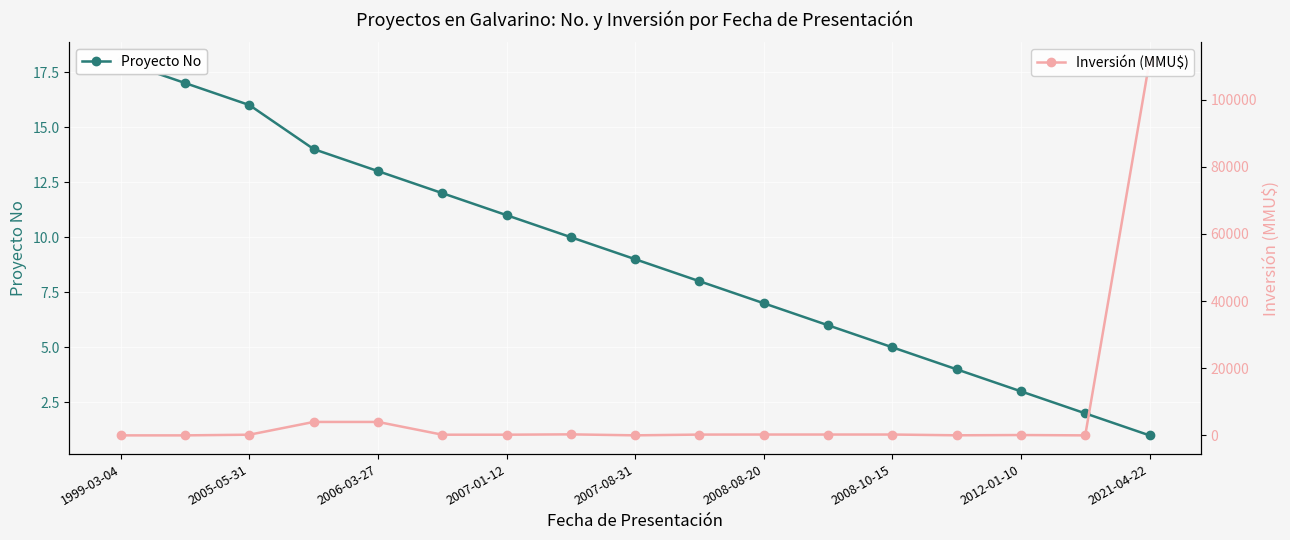

Which series has the largest total across all categories?

Inversión (MMU$)